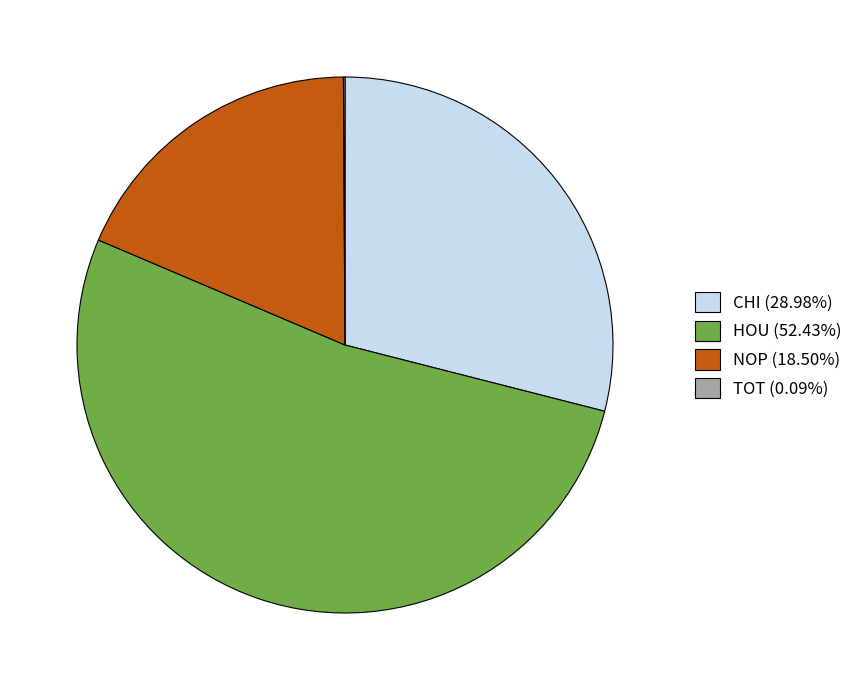

Does HOU (52.43%) account for over 50% of the chart?

Yes